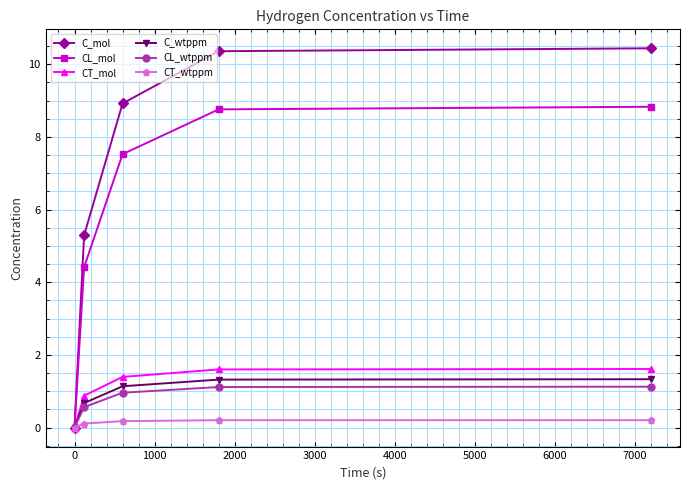

What is the value of the C_mol point at the 4th from the left?

10.4